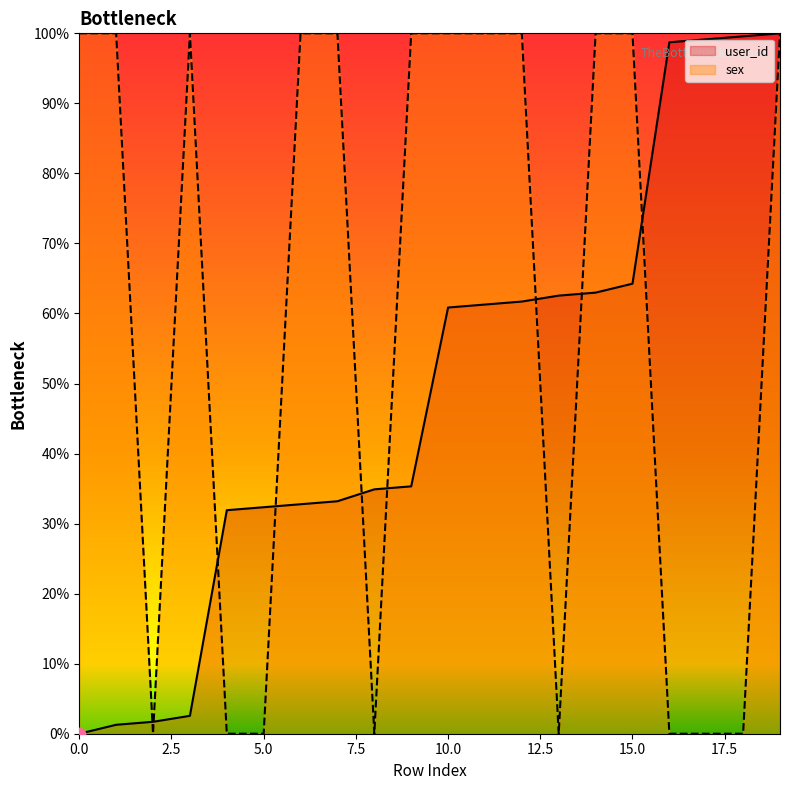

Which series contains the highest Y value?

user_id